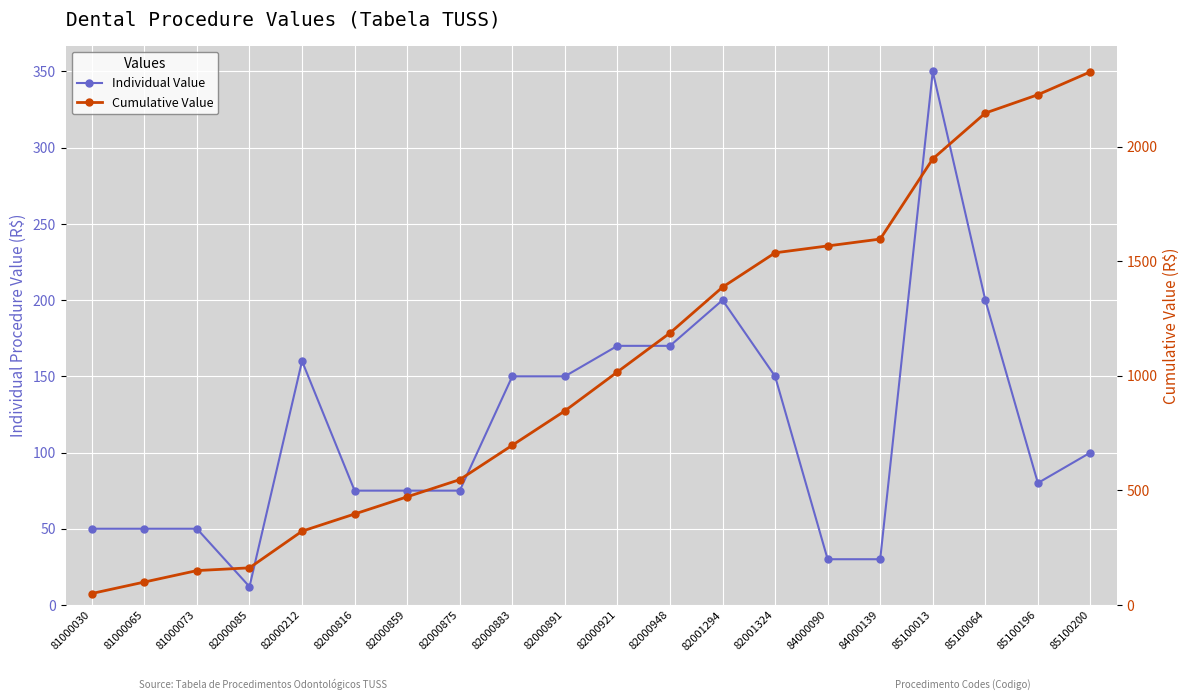

Reading left to right, transcribe all the data shown in this chart.

Individual Value: 50	50	50	12	160	75	75	75	150	150	170	170	200	150	30	30	350	200	80	100
Cumulative Value: 50	100	150	162	322	397	472	547	697	847	1017	1187	1387	1537	1567	1597	1947	2147	2227	2327